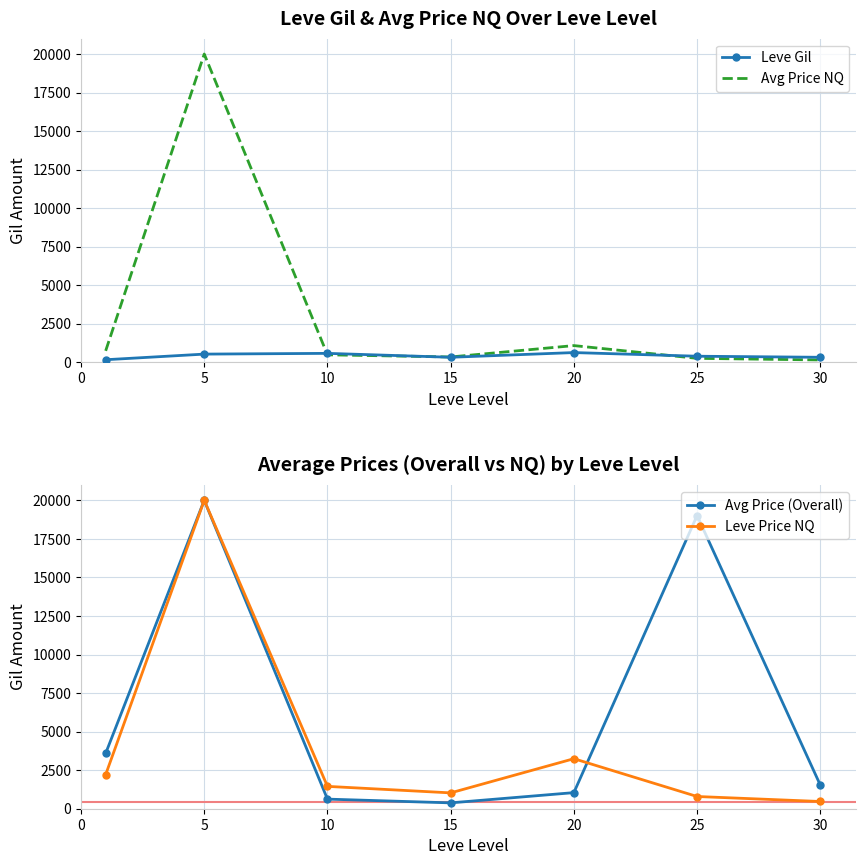

What is the smallest value displayed?

149.3